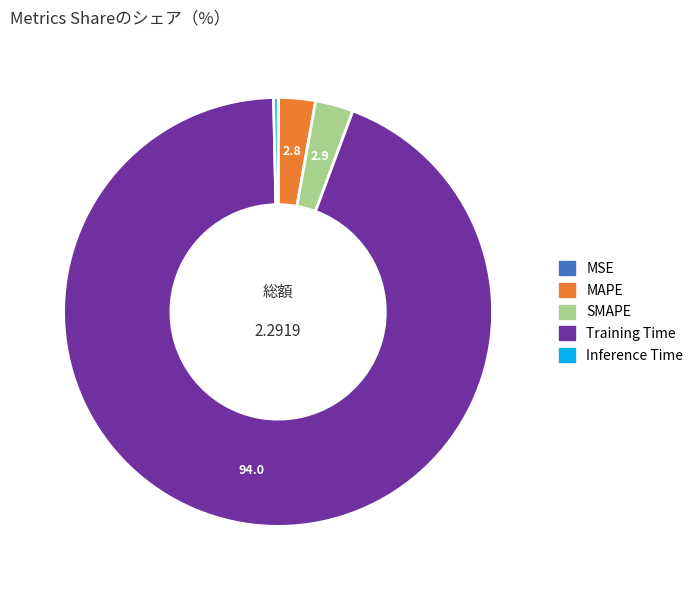

Combined, do MAPE and Inference Time account for over 50%?

No